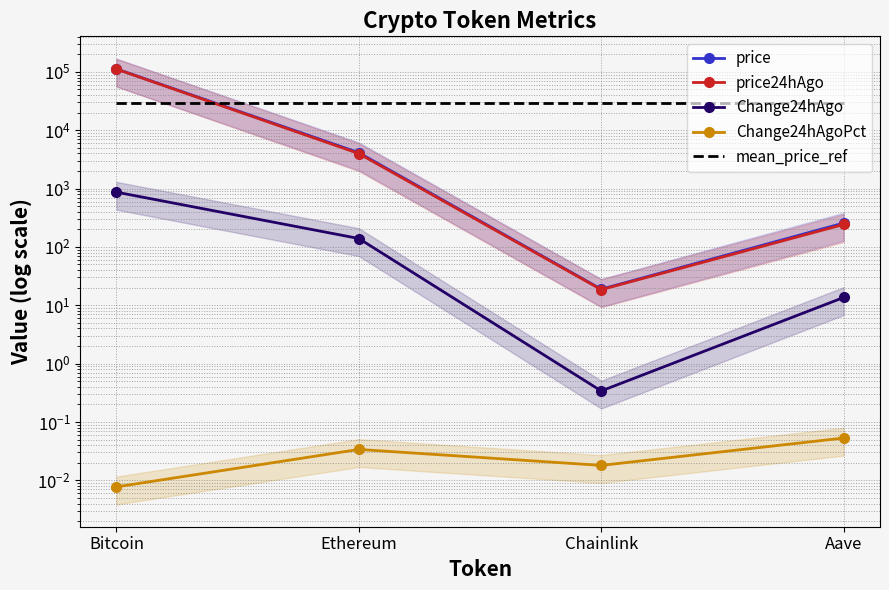

How many interior local valleys does the price24hAgo series have?

1